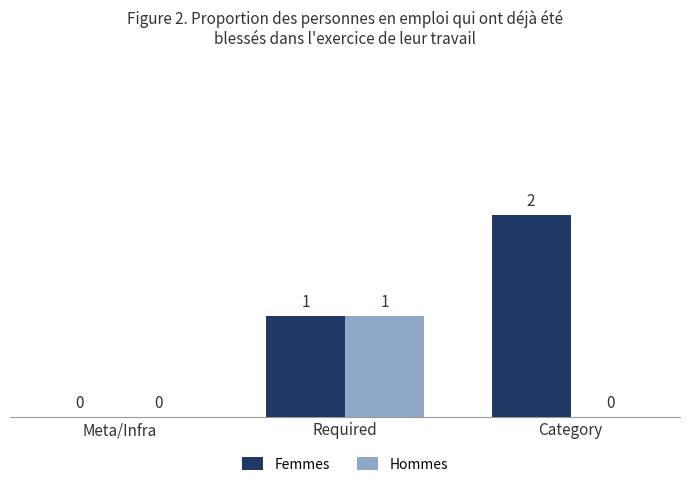

True or false: Femmes has a value of 3 at Category.

False